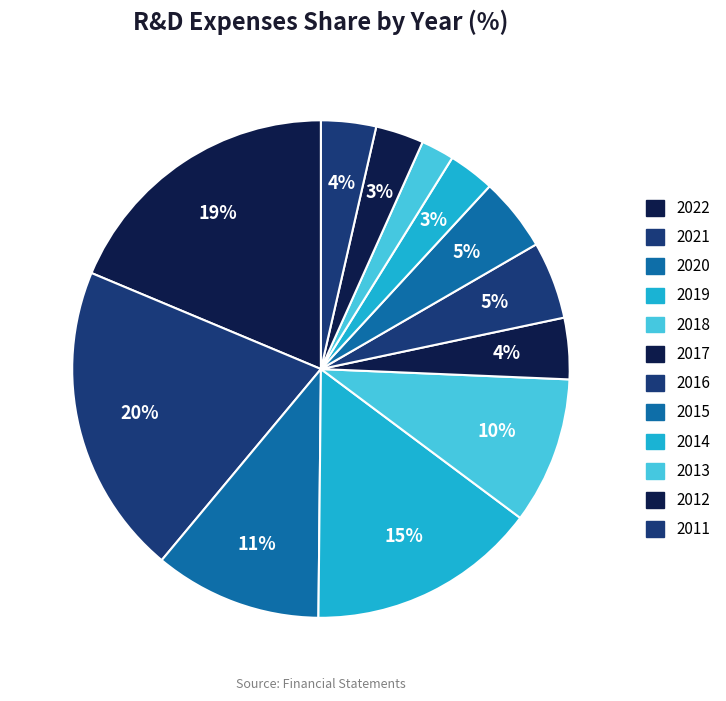

True or false: 2014 accounts for 3% of the total.

True